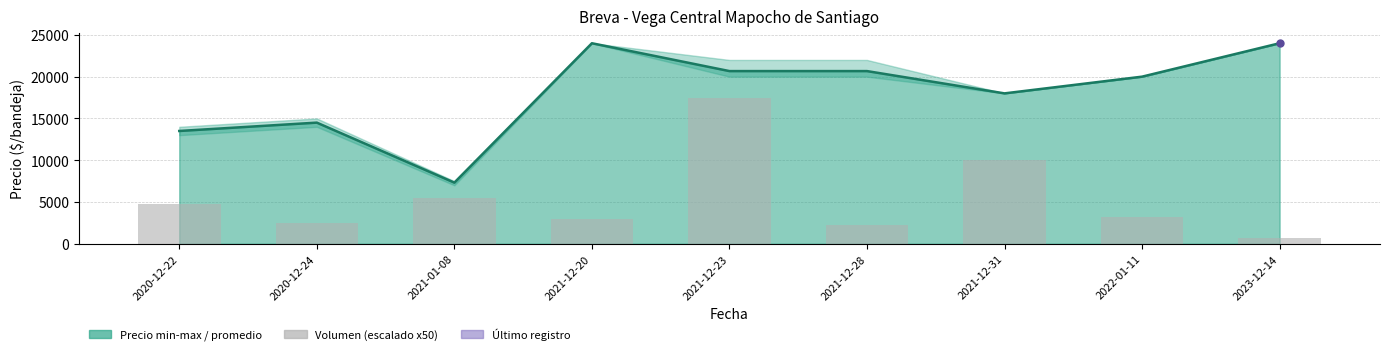

What is the difference between the second highest and minimum values?

9250